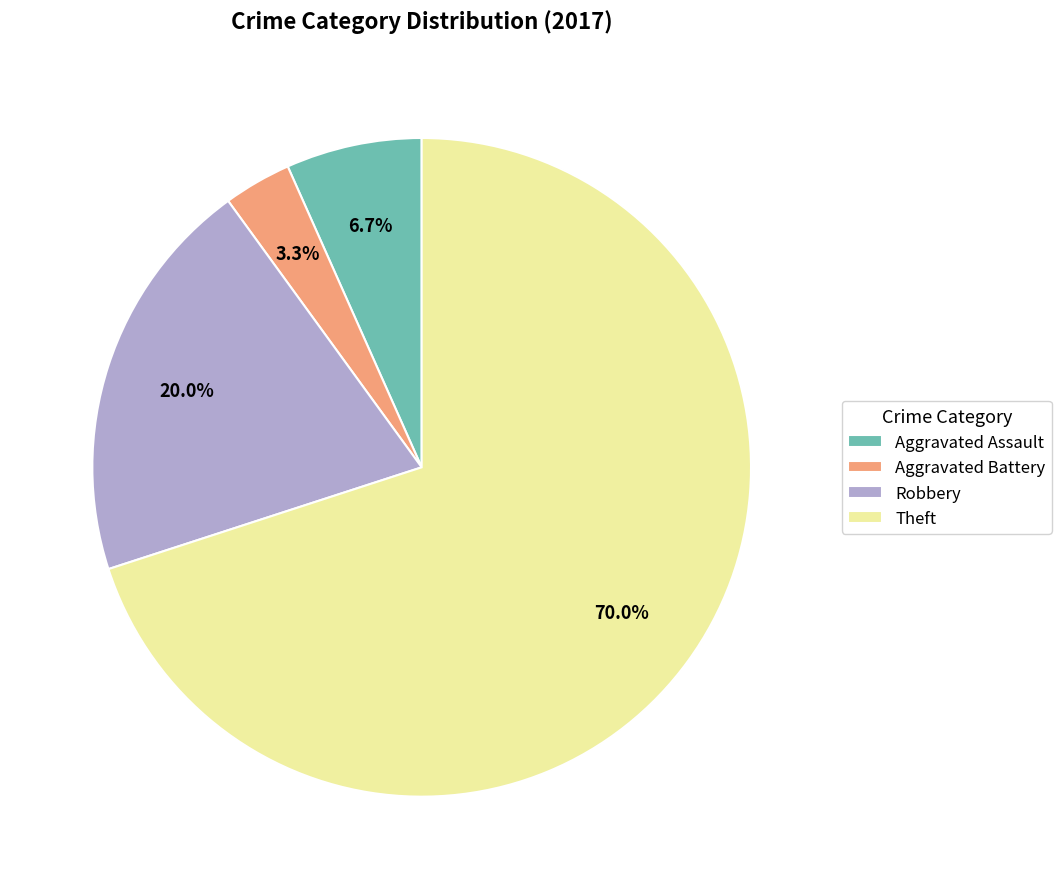

What is the total percentage of Aggravated Assault and Robbery?

26.7%